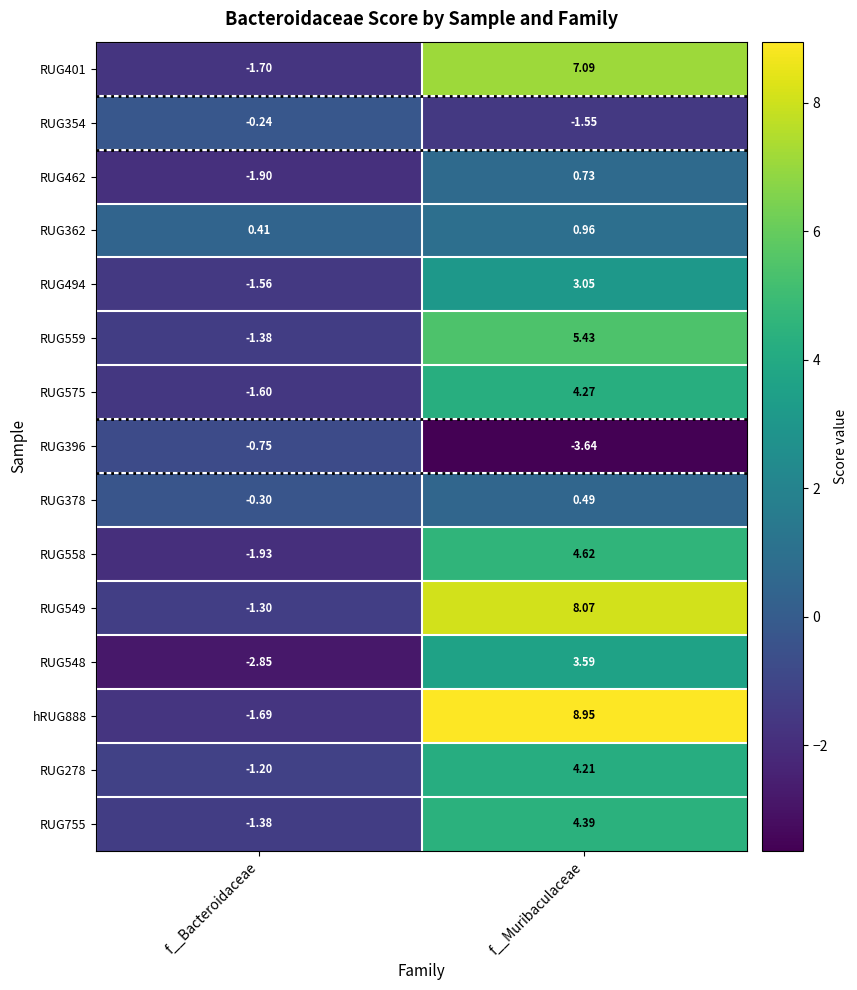

At which label does RUG378 reach its minimum?

f__Bacteroidaceae